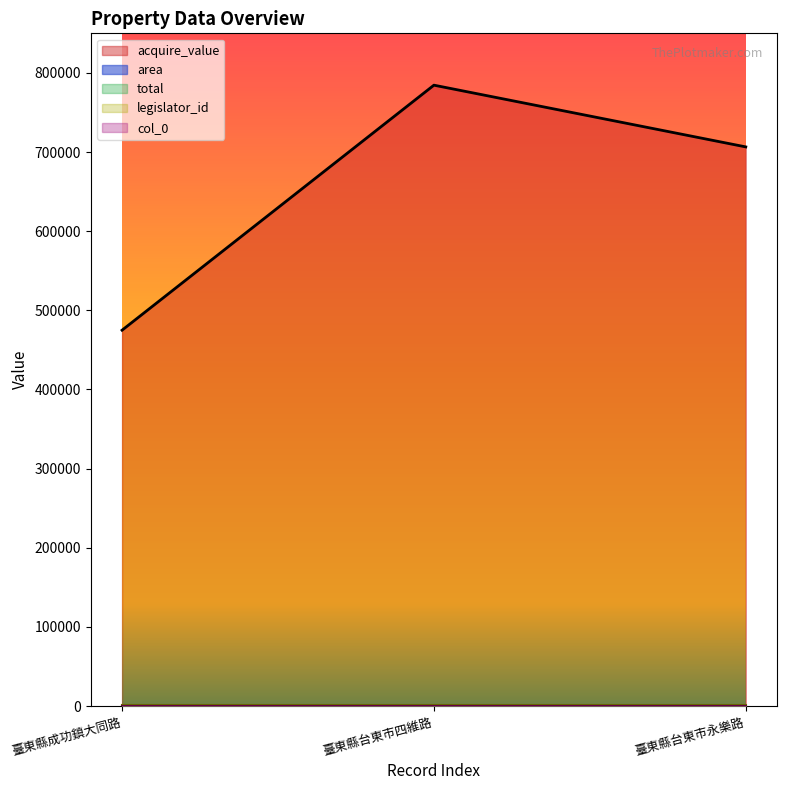

Is it true that total equals 463.8 at 臺東縣台東市永樂路?

False